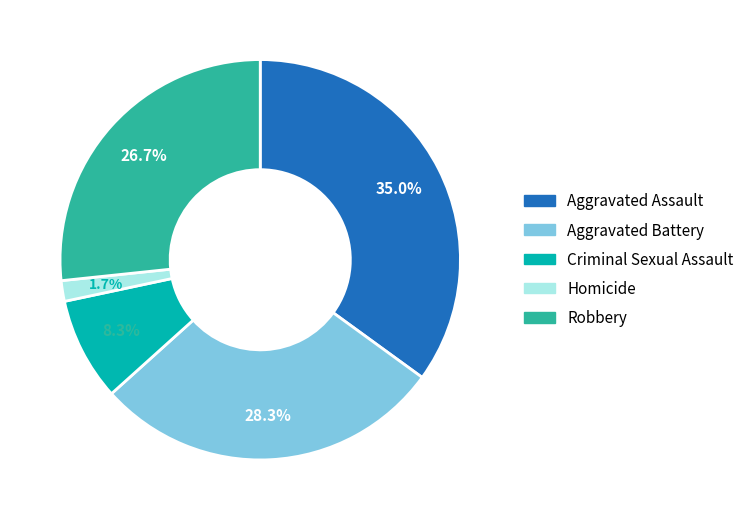

To the nearest percent, what is the combined percentage of Robbery and Homicide?

28%